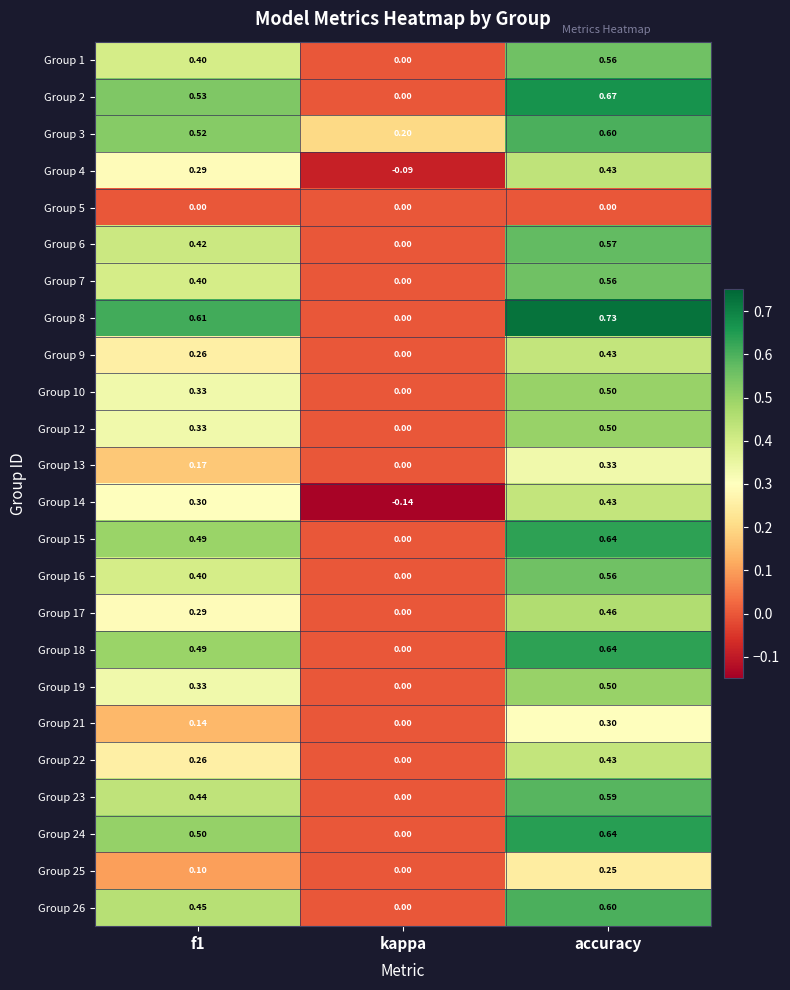

Count the number of categories in the chart.

3